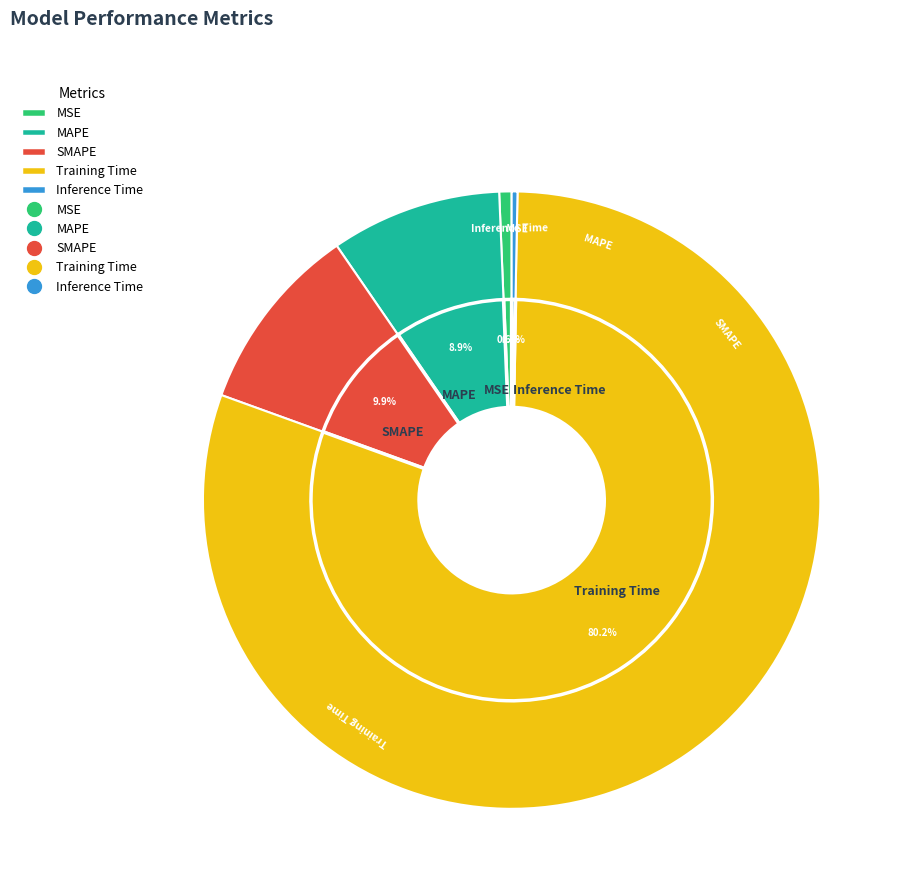

The Training Time slice represents 80% of the pie. True or false?

True